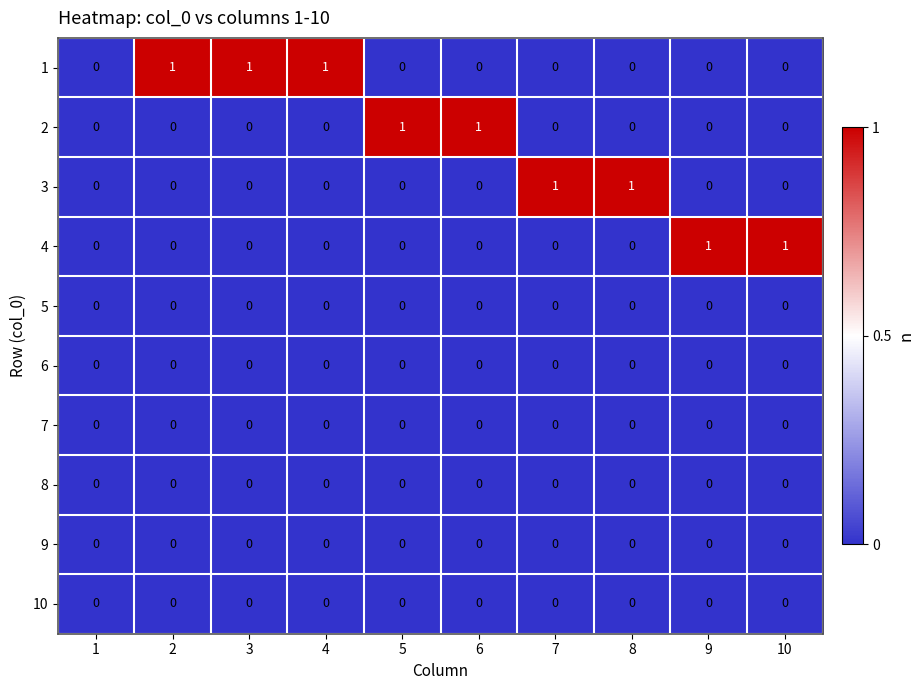

The 5 series shows 0 at 8. True or false?

True